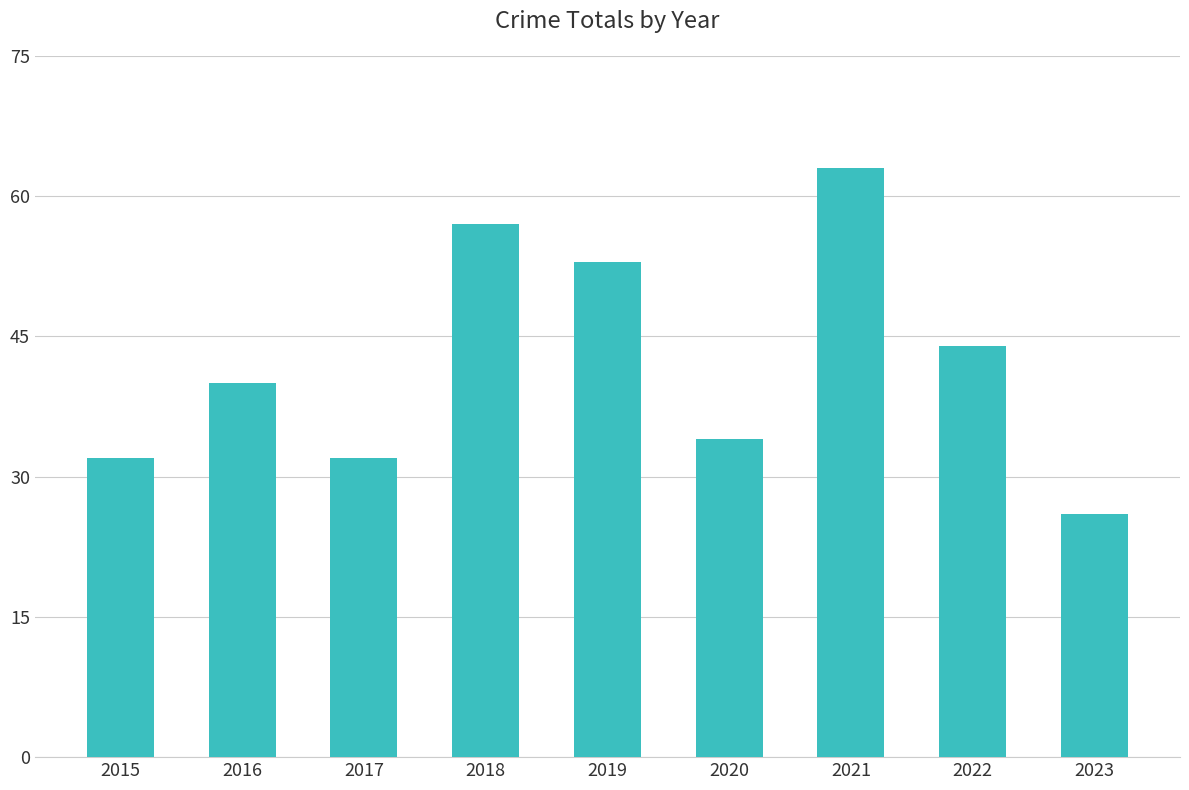

How many data points are less than 40?

4